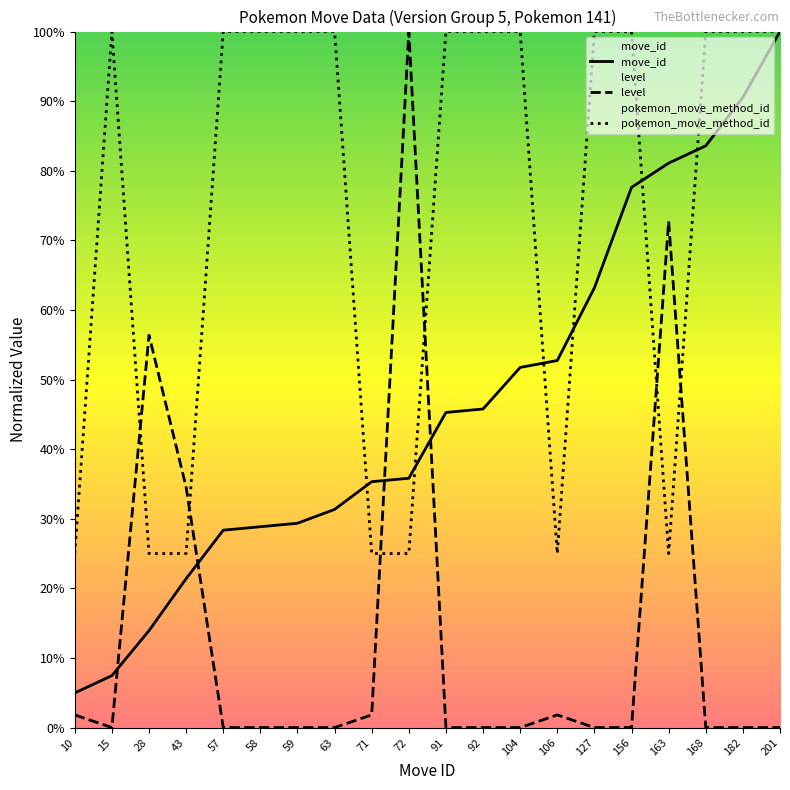

How many intersections are there between level and move_id?

4